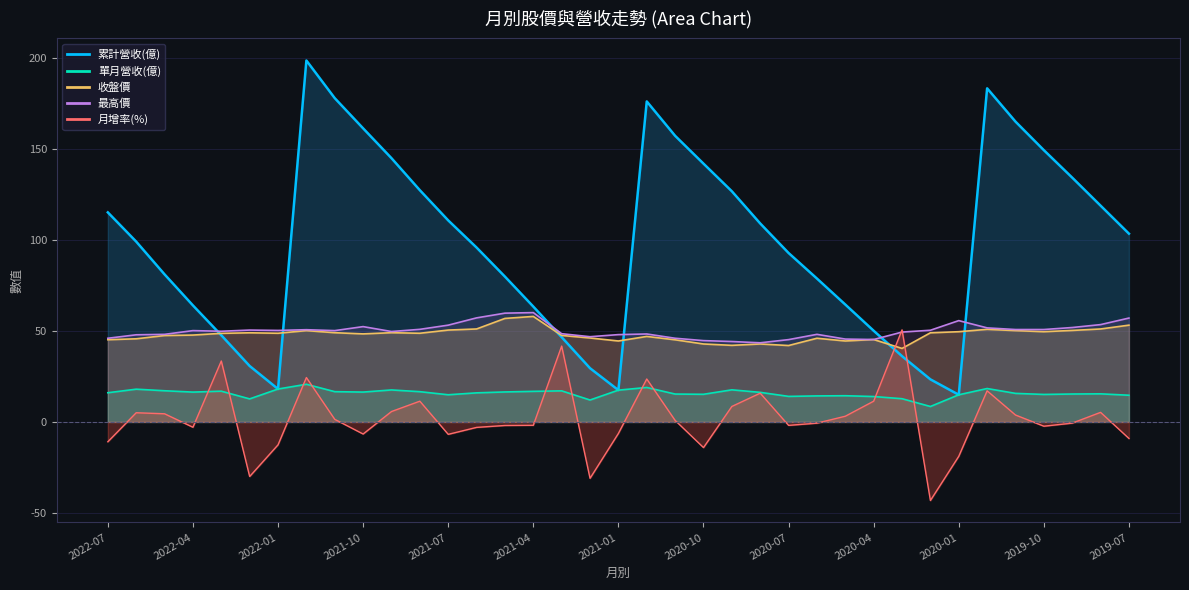

Reading left to right, transcribe all the data shown in this chart.

累計營收(億): 2022-07=115.2	2022-06=99.1	2022-05=81.1	2022-04=64.0	2022-03=47.6	2022-02=30.8	2022-01=18.1	2021-12=198.7	2021-11=178.0	2021-10=161.4	2021-09=145.0	2021-08=127.4	2021-07=110.8	2021-06=95.9	2021-05=79.9	2021-04=63.4	2021-03=46.6	2021-02=29.5	2021-01=17.5	2020-12=176.2	2020-11=157.3	2020-10=142.0	2020-09=126.8	2020-08=109.1	2020-07=92.9	2020-06=78.8	2020-05=64.5	2020-04=50.1	2020-03=36.2	2020-02=23.4	2020-01=14.9	2019-12=183.4	2019-11=165.1	2019-10=149.4	2019-09=134.3	2019-08=118.9	2019-07=103.5
單月營收(億): 2022-07=16.0	2022-06=18.0	2022-05=17.1	2022-04=16.4	2022-03=16.9	2022-02=12.7	2022-01=18.1	2021-12=20.7	2021-11=16.6	2021-10=16.4	2021-09=17.6	2021-08=16.6	2021-07=14.9	2021-06=16.0	2021-05=16.5	2021-04=16.8	2021-03=17.1	2021-02=12.1	2021-01=17.5	2020-12=18.9	2020-11=15.3	2020-10=15.2	2020-09=17.6	2020-08=16.3	2020-07=14.0	2020-06=14.3	2020-05=14.4	2020-04=14.0	2020-03=12.8	2020-02=8.5	2020-01=14.9	2019-12=18.4	2019-11=15.7	2019-10=15.1	2019-09=15.3	2019-08=15.4	2019-07=14.7
最高價: 2022-07=46.0	2022-06=47.9	2022-05=48.1	2022-04=50.2	2022-03=49.9	2022-02=50.5	2022-01=50.3	2021-12=50.7	2021-11=50.2	2021-10=52.4	2021-09=49.7	2021-08=50.9	2021-07=53.2	2021-06=57.2	2021-05=59.8	2021-04=60.1	2021-03=48.5	2021-02=46.9	2021-01=48.0	2020-12=48.4	2020-11=46.0	2020-10=44.7	2020-09=44.2	2020-08=43.5	2020-07=45.2	2020-06=48.1	2020-05=45.5	2020-04=45.3	2020-03=49.4	2020-02=50.4	2020-01=55.7	2019-12=51.7	2019-11=50.8	2019-10=50.8	2019-09=51.9	2019-08=53.5	2019-07=57.1
收盤價: 2022-07=45.2	2022-06=45.7	2022-05=47.5	2022-04=47.8	2022-03=48.7	2022-02=49.0	2022-01=48.8	2021-12=50.2	2021-11=49.0	2021-10=48.4	2021-09=49.0	2021-08=48.8	2021-07=50.5	2021-06=51.1	2021-05=56.9	2021-04=58.0	2021-03=47.5	2021-02=46.1	2021-01=44.5	2020-12=47.0	2020-11=45.1	2020-10=42.9	2020-09=42.1	2020-08=42.9	2020-07=42.0	2020-06=46.0	2020-05=44.5	2020-04=45.3	2020-03=40.4	2020-02=49.0	2020-01=49.6	2019-12=50.9	2019-11=50.2	2019-10=49.6	2019-09=50.3	2019-08=51.1	2019-07=53.2
月增率(%): 2022-07=-10.9	2022-06=5.0	2022-05=4.5	2022-04=-2.9	2022-03=33.5	2022-02=-30.0	2022-01=-12.6	2021-12=24.4	2021-11=1.4	2021-10=-6.7	2021-09=5.7	2021-08=11.4	2021-07=-6.8	2021-06=-3.0	2021-05=-1.9	2021-04=-1.9	2021-03=41.7	2021-02=-31.0	2021-01=-6.3	2020-12=23.6	2020-11=0.8	2020-10=-14.1	2020-09=8.5	2020-08=15.8	2020-07=-1.9	2020-06=-0.7	2020-05=3.1	2020-04=11.4	2020-03=50.6	2020-02=-43.2	2020-01=-18.9	2019-12=17.1	2019-11=3.8	2019-10=-2.4	2019-09=-0.7	2019-08=5.3	2019-07=-9.1